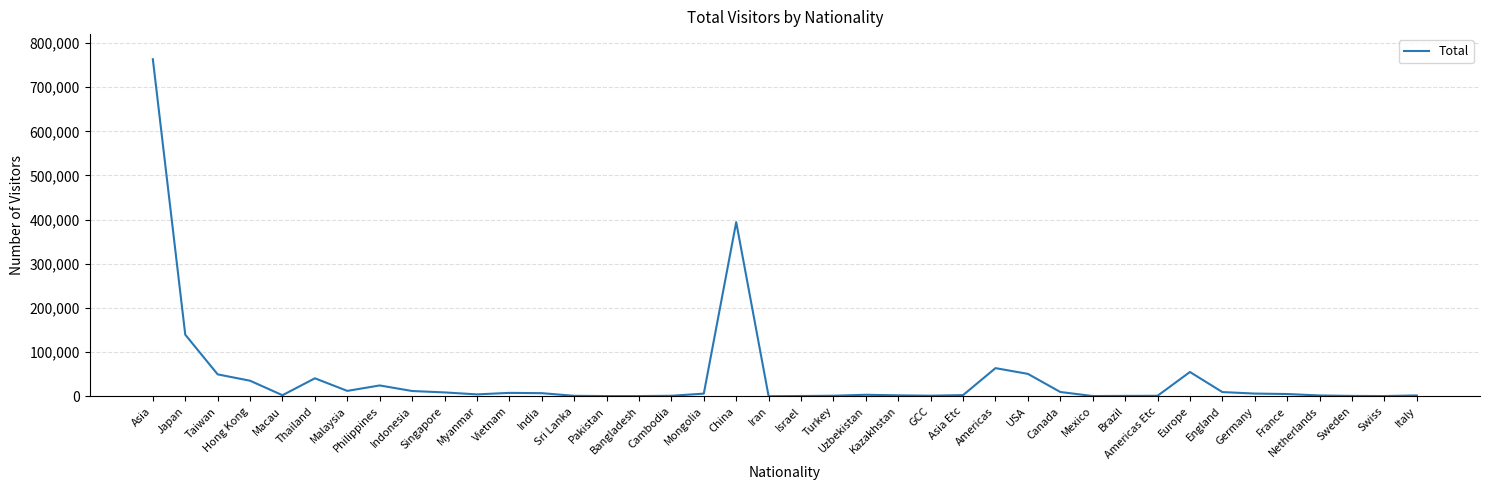

What is the difference between the maximum and minimum values?

762916